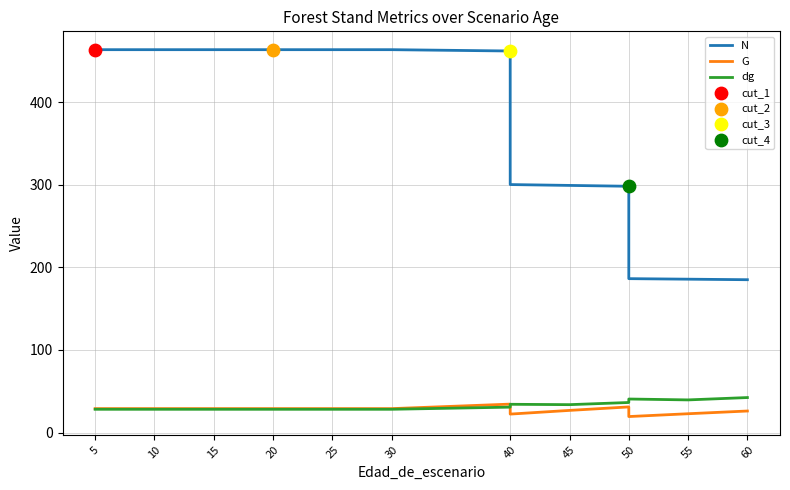

Which series has the largest total across all categories?

N